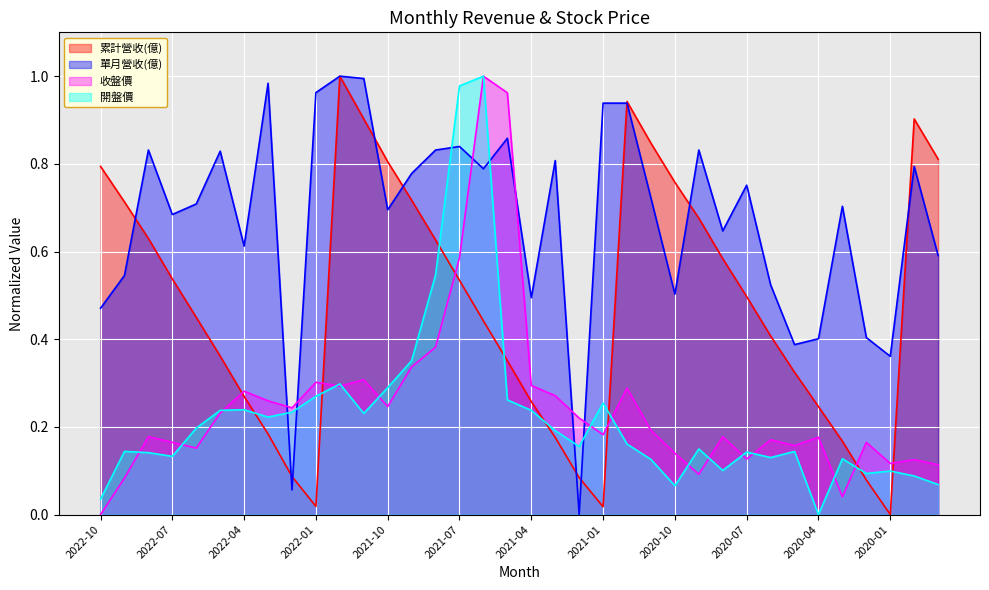

Where is the first local minimum for 開盤價?

2022-07